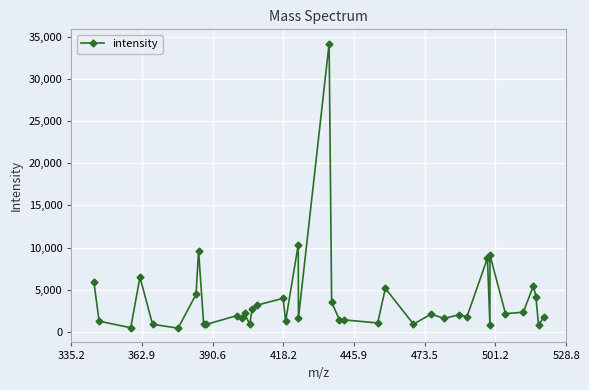

True or false: there are more than 0 points higher than both neighbors.

True